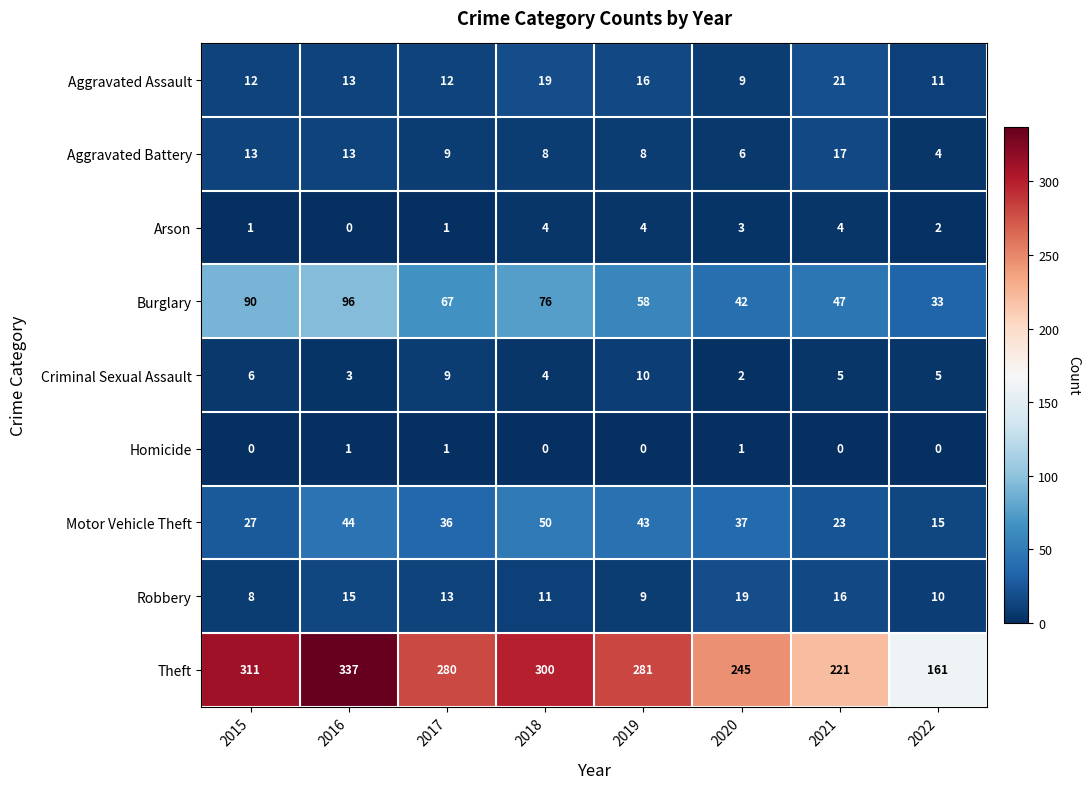

Rank the series at 2019 from highest to lowest value.

Theft, Burglary, Motor Vehicle Theft, Aggravated Assault, Criminal Sexual Assault, Robbery, Aggravated Battery, Arson, Homicide